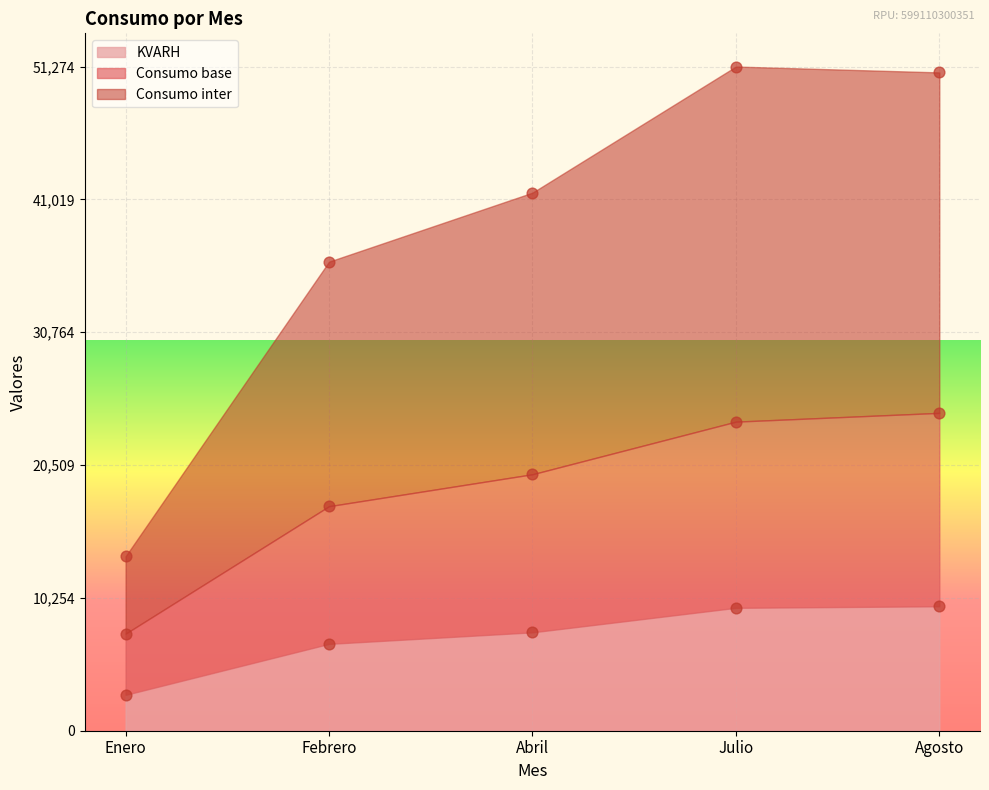

Which series contains the lowest Y value?

KVARH